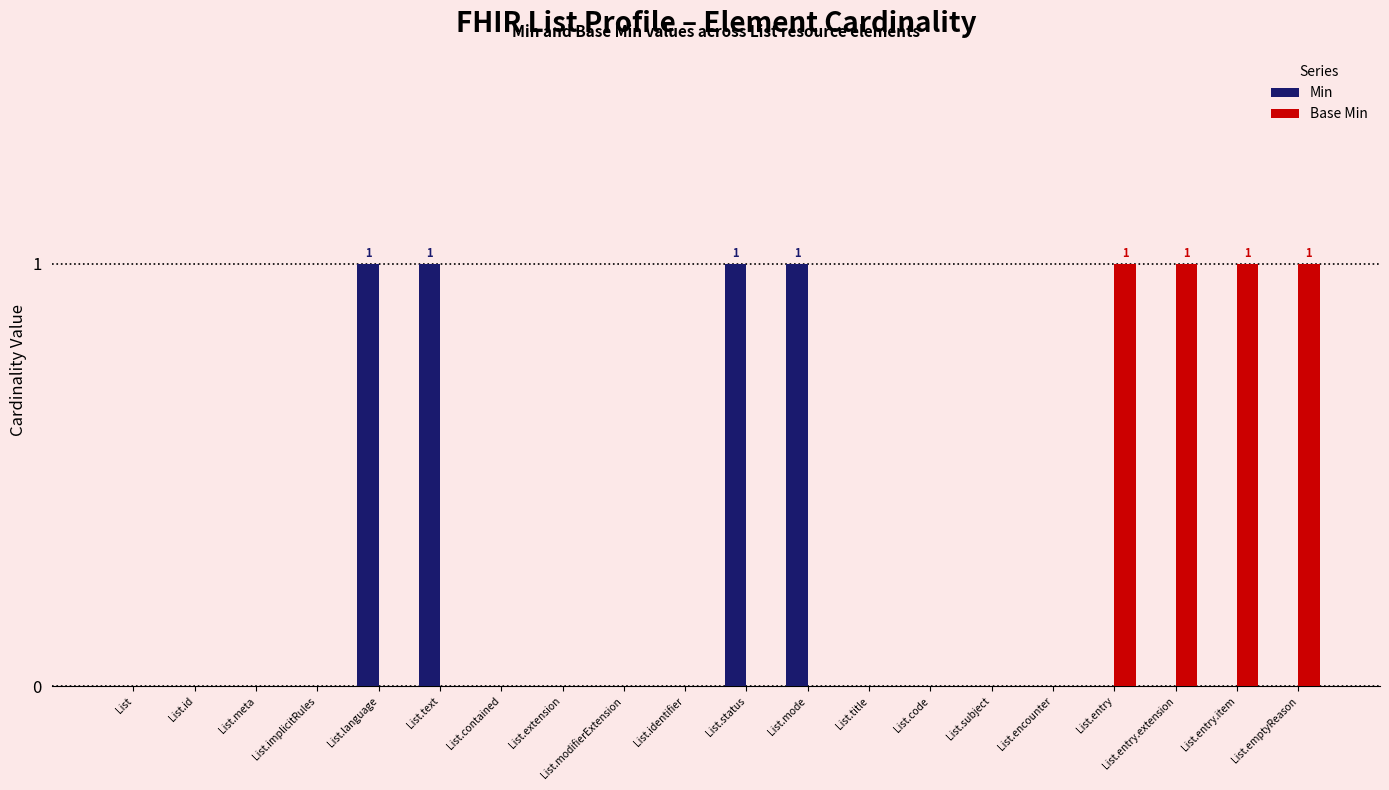

The value of Base Min at List.title is 0. True or false?

True